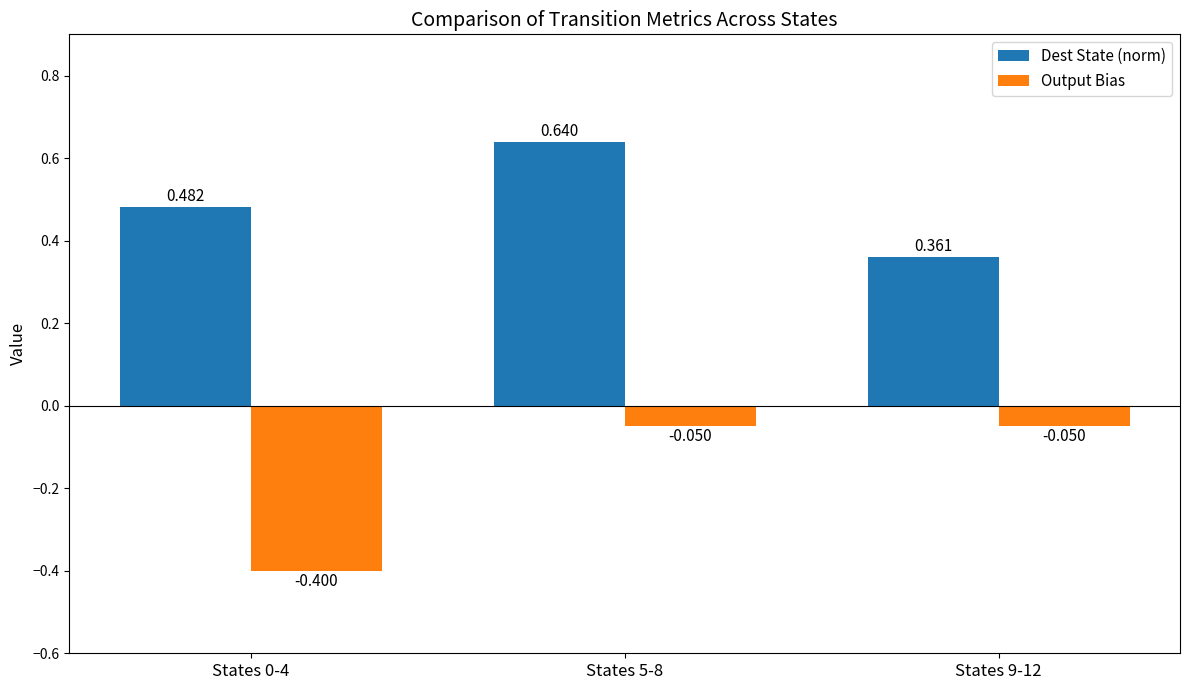

Rank the series at States 5-8 from lowest to highest value.

Output Bias, Dest State (norm)